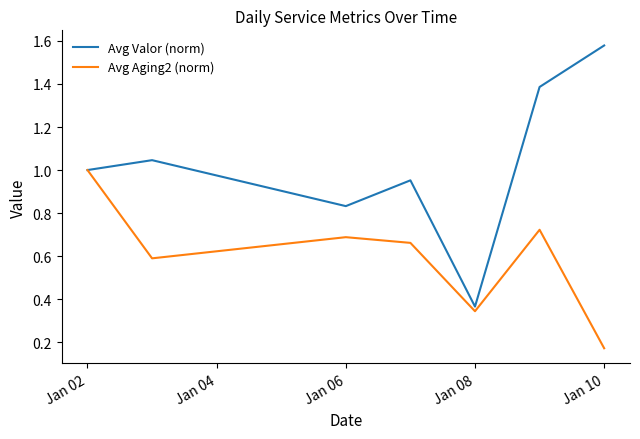

Does the chart have visible grid lines?

No